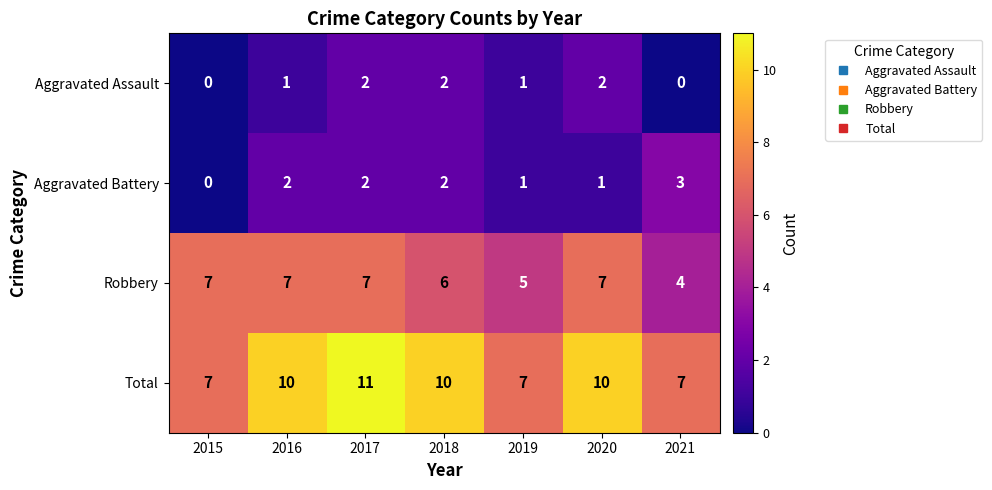

Which series has the largest total across all categories?

Total